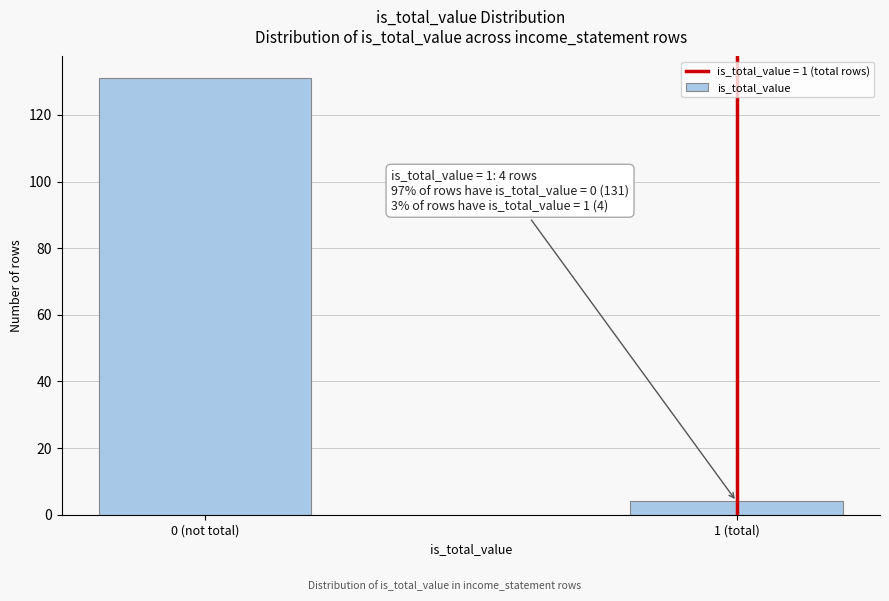

Reading right to left, transcribe all the data shown in this chart.

4	131